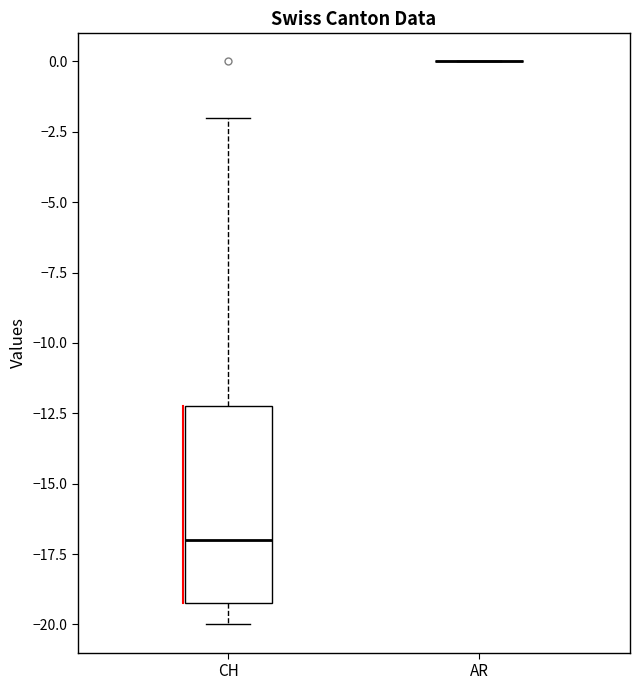

Comparing the boxes themselves (not the whiskers), which one is the tallest?

CH